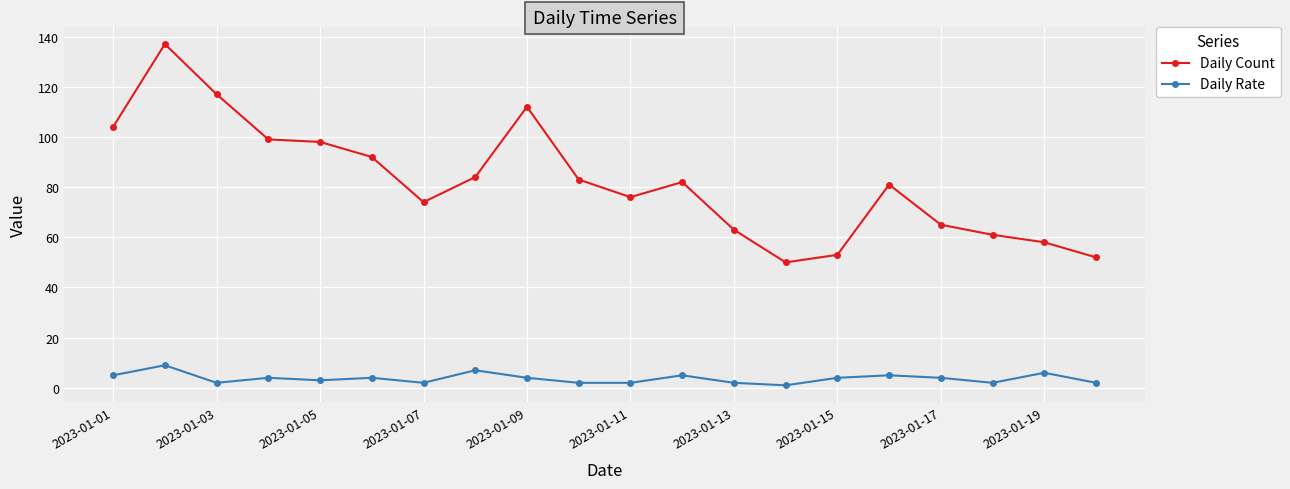

Reading right to left, extract all data points from this chart.

Daily Count: 52	58	61	65	81	53	50	63	82	76	83	112	84	74	92	98	99	117	137	104
Daily Rate: 2	6	2	4	5	4	1	2	5	2	2	4	7	2	4	3	4	2	9	5